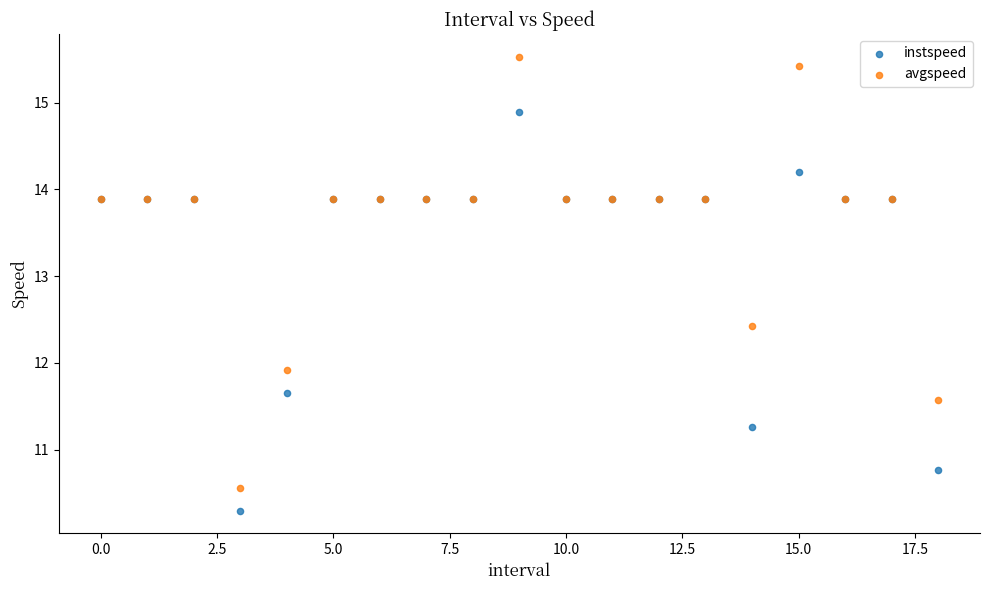

In the instspeed series, what Y value is closest to 12?

11.6